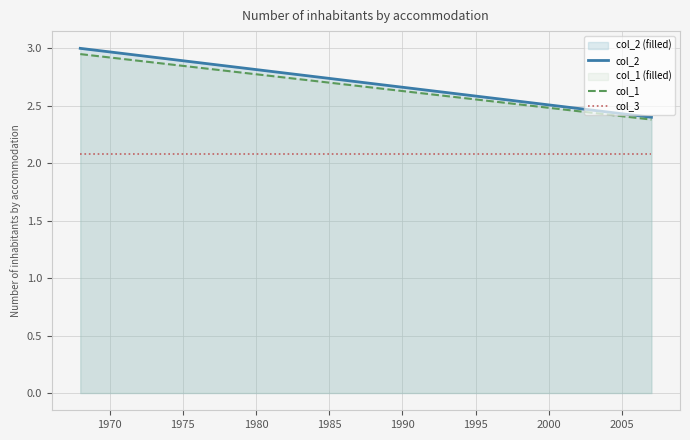

Reading left to right, list all the values displayed in this chart.

col_2: 3.0	2.4
col_1: 3.0	2.4
col_3: 2.1	2.1